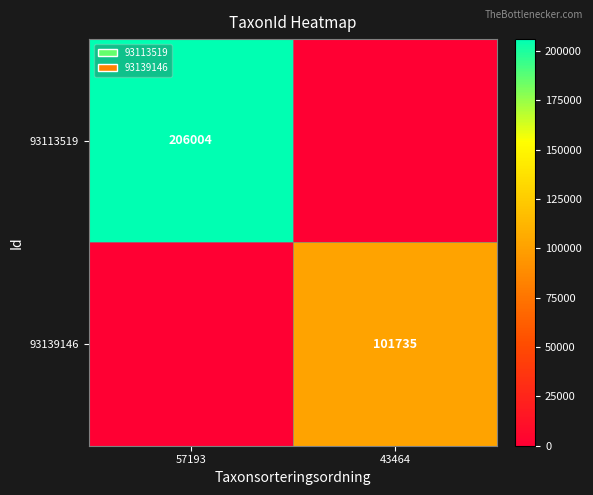

At which category is the sum across all series the highest?

57193